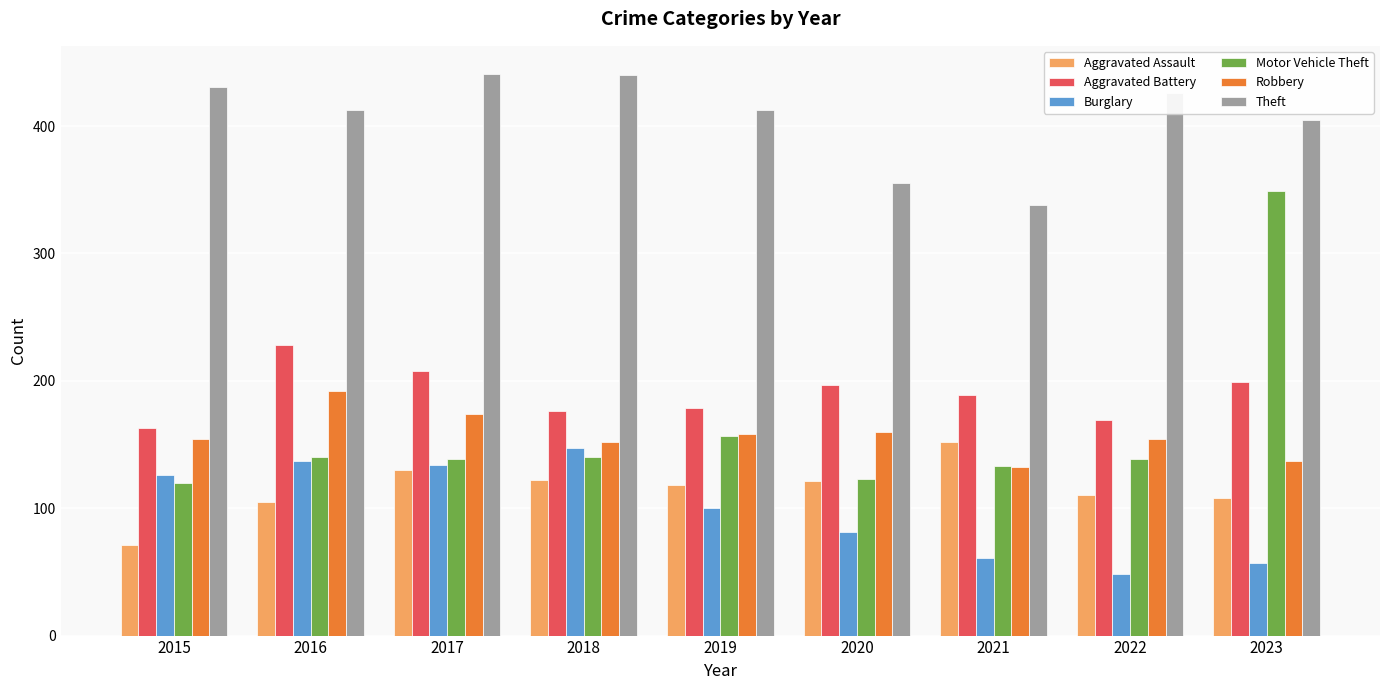

Read the Aggravated Battery value at 2018, to the nearest 10.

180